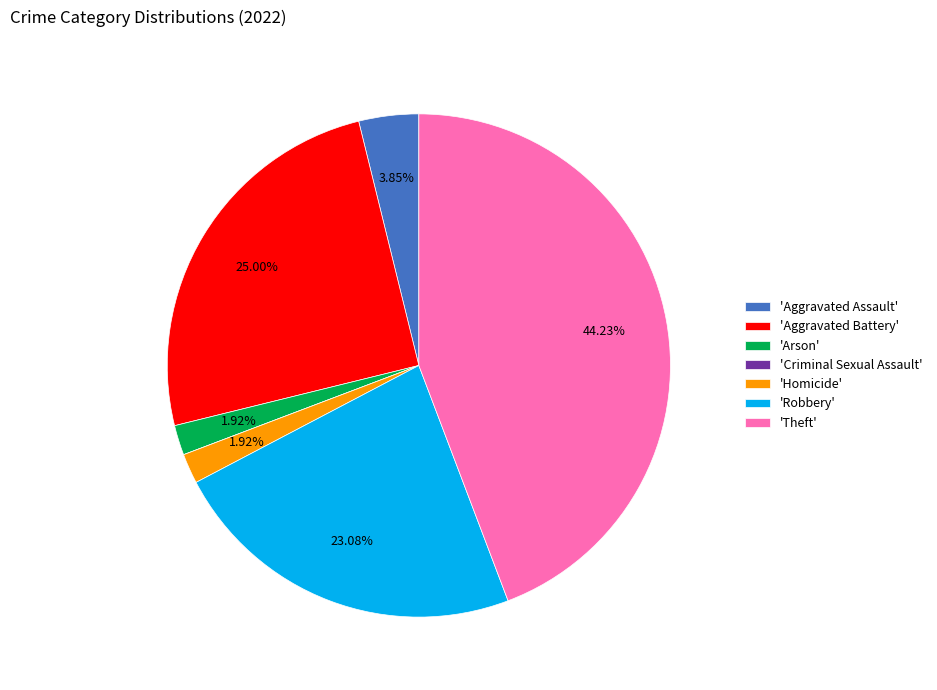

Which slice is the largest?

'Theft'